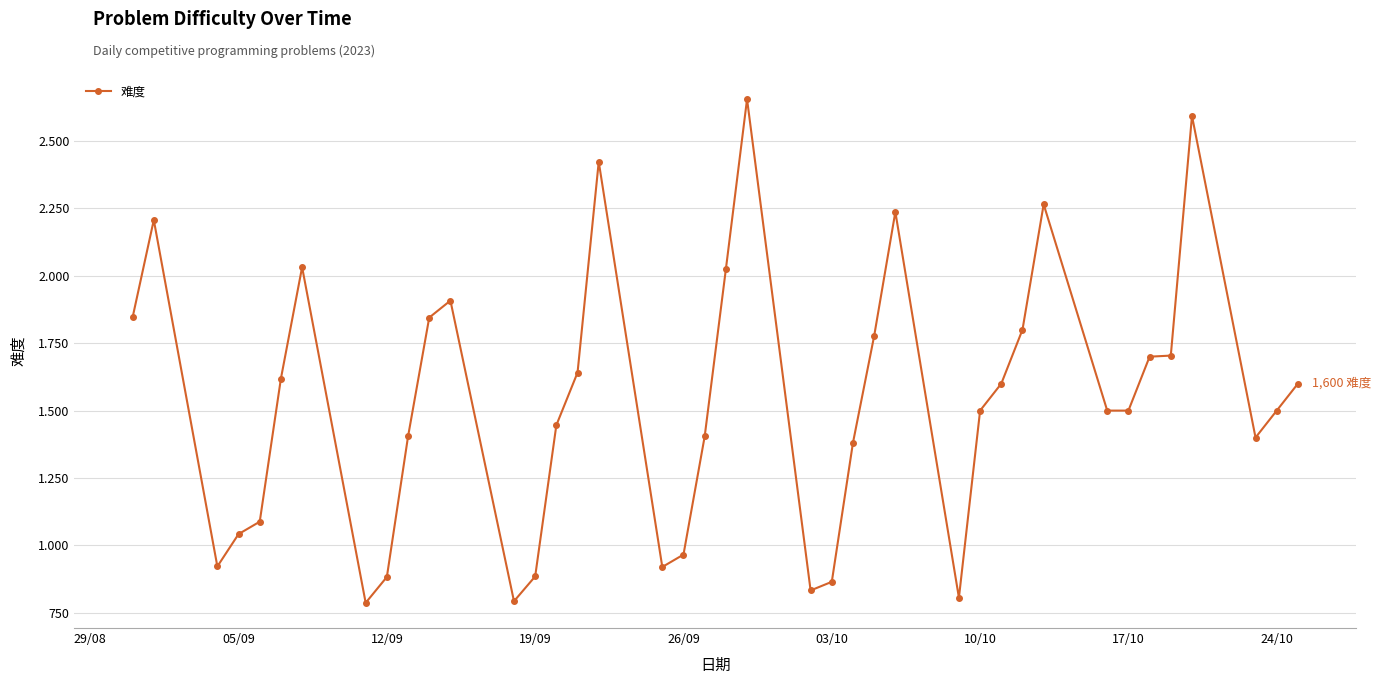

Is this an area chart (filled region under the line)?

No